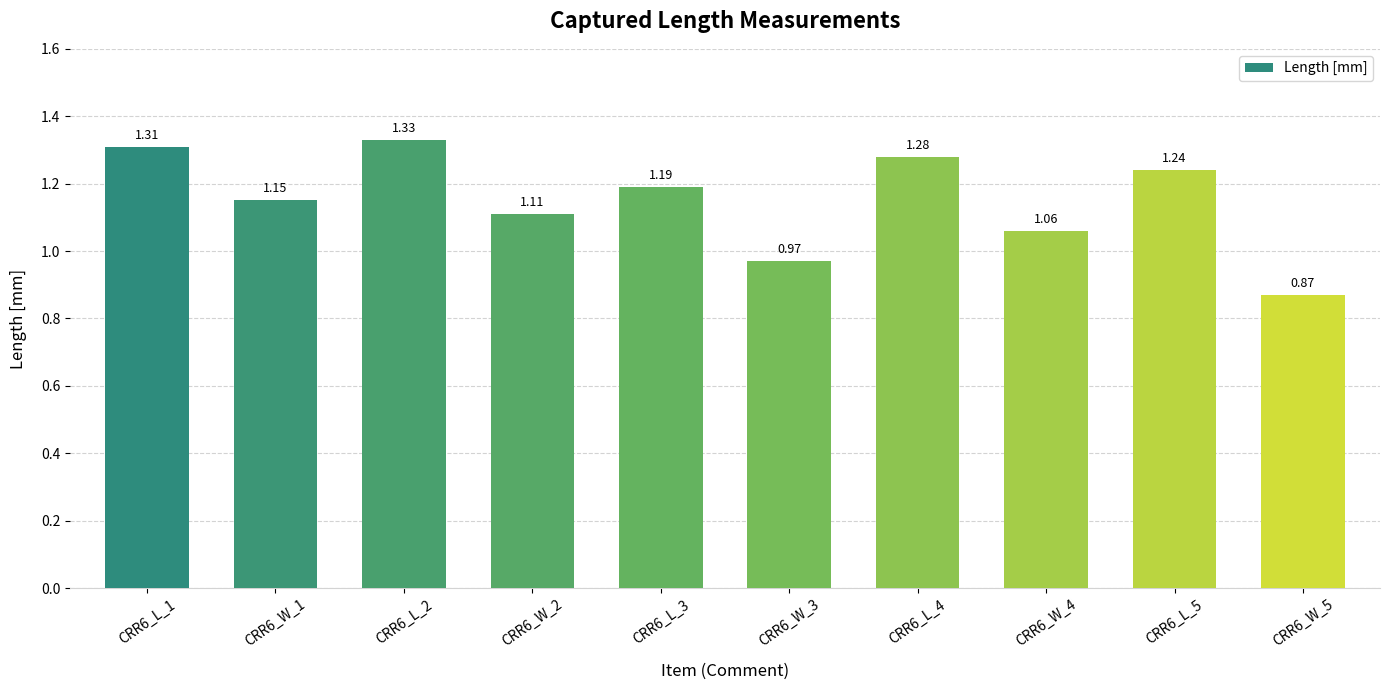

Are the bars horizontal?

No